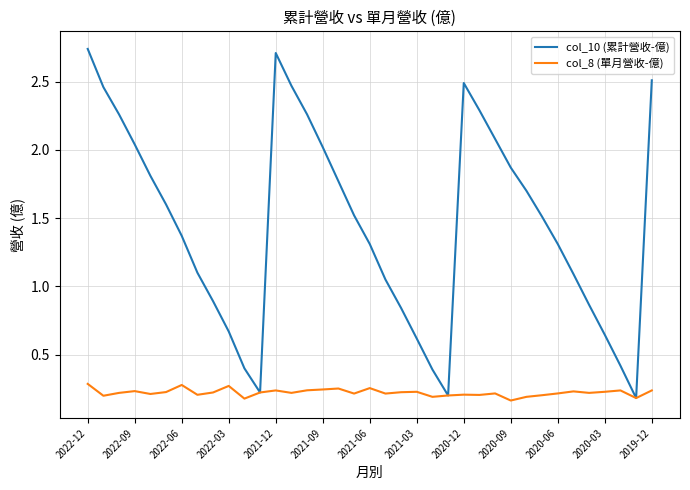

List the series in order of their peak value, highest first.

col_10 (累計營收-億), col_8 (單月營收-億)